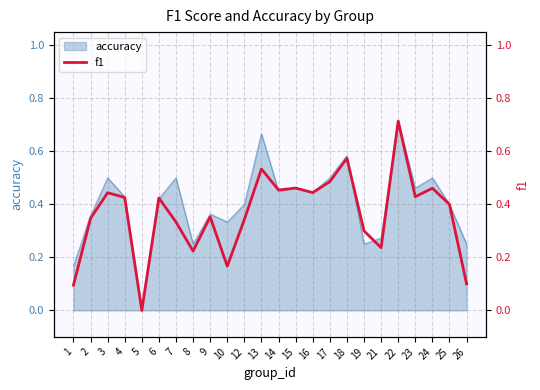

Which label corresponds to the smallest value in the chart?

5